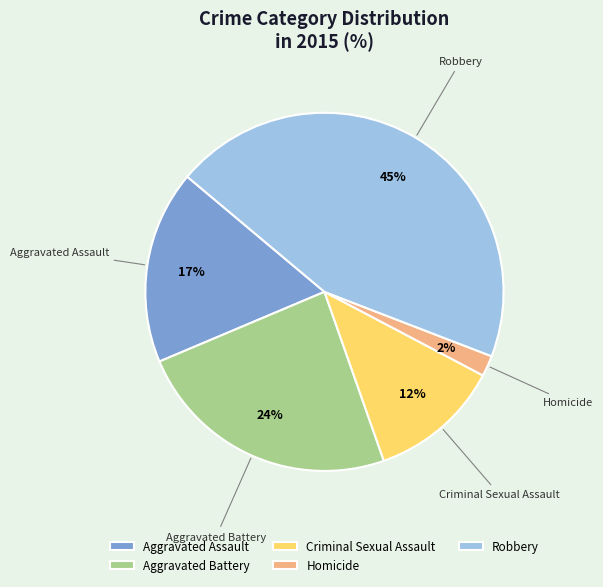

Which has a higher value, Criminal Sexual Assault or Aggravated Assault?

Aggravated Assault